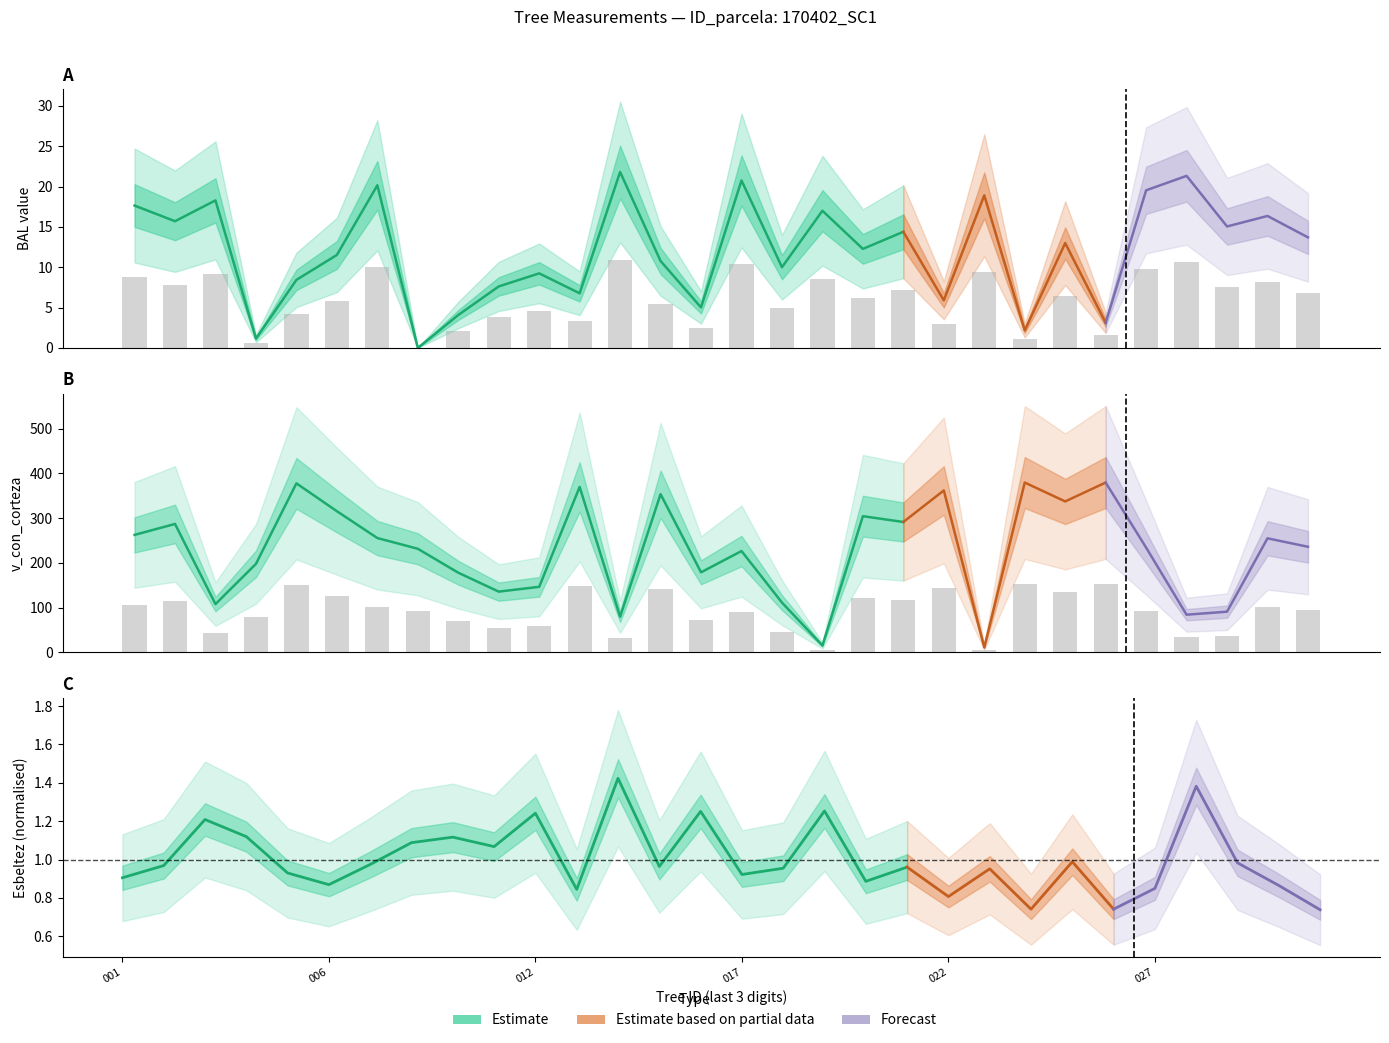

Where is bal nearest to the value 10?

170402018